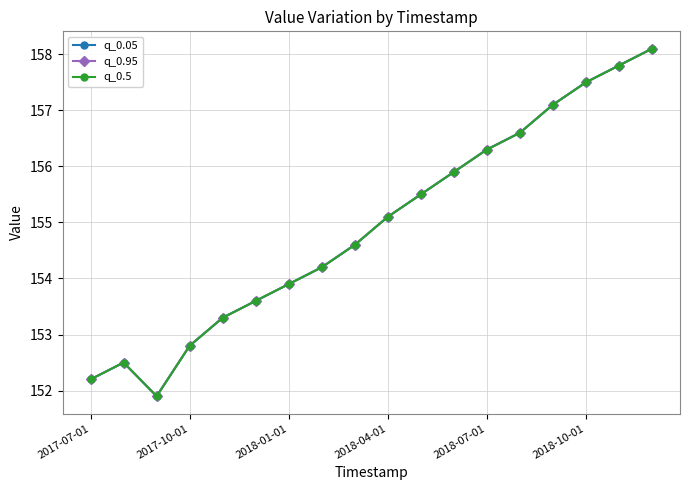

What is the value of the q_0.5 point at the 14th from the left?

156.6